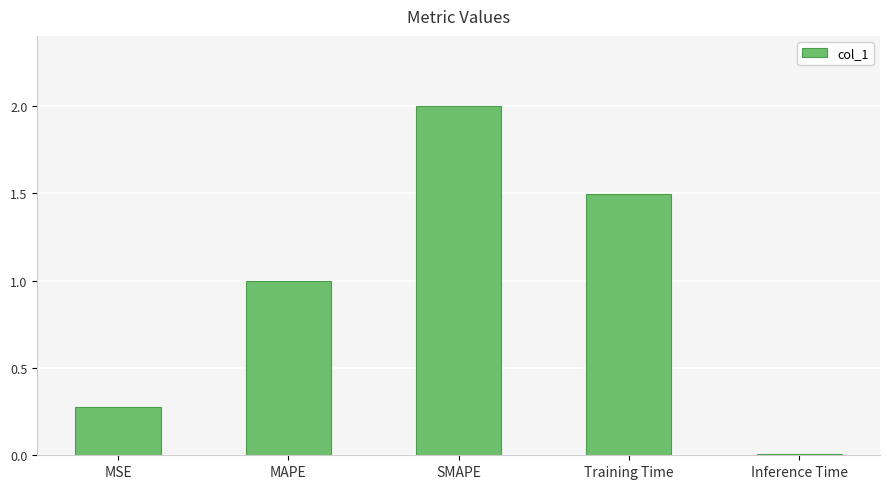

At which category does the chart reach its minimum across all series?

Inference Time